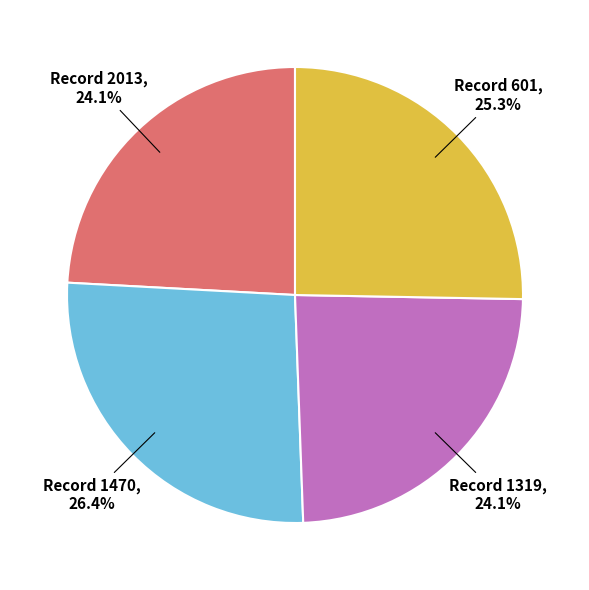

Is there a majority slice in this chart?

No